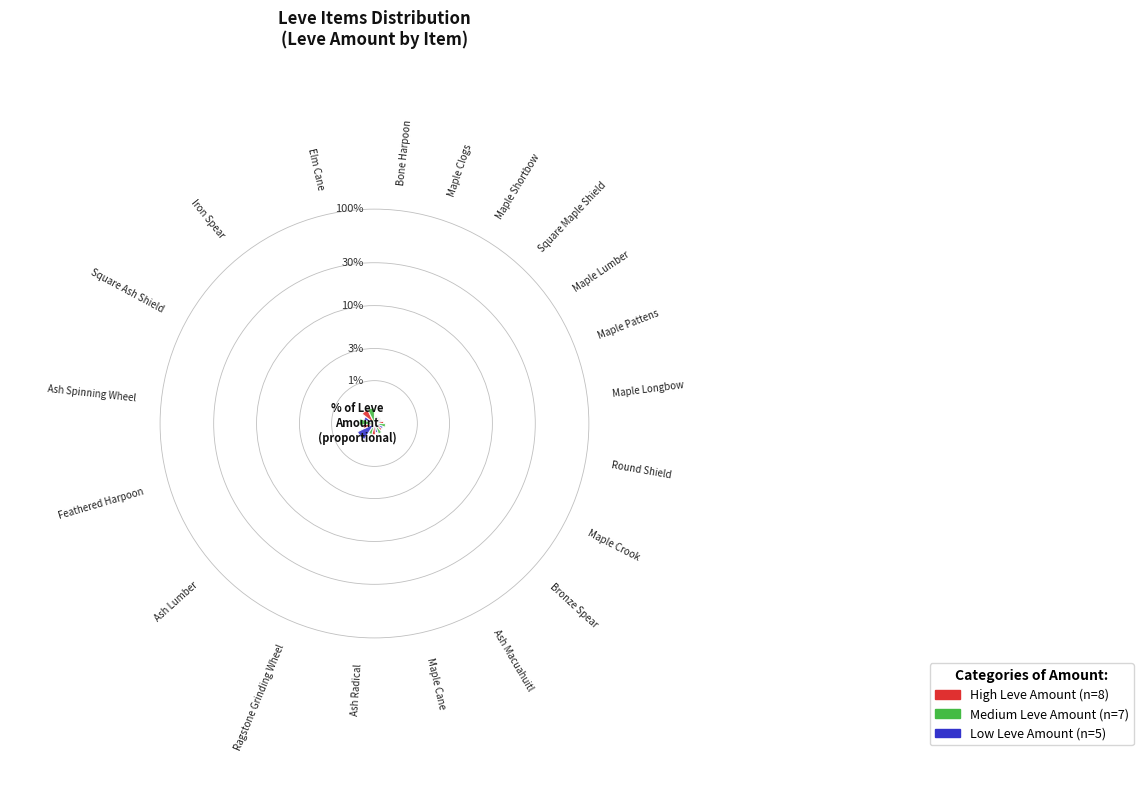

What portion of the pie excludes Maple Lumber?

96.5%